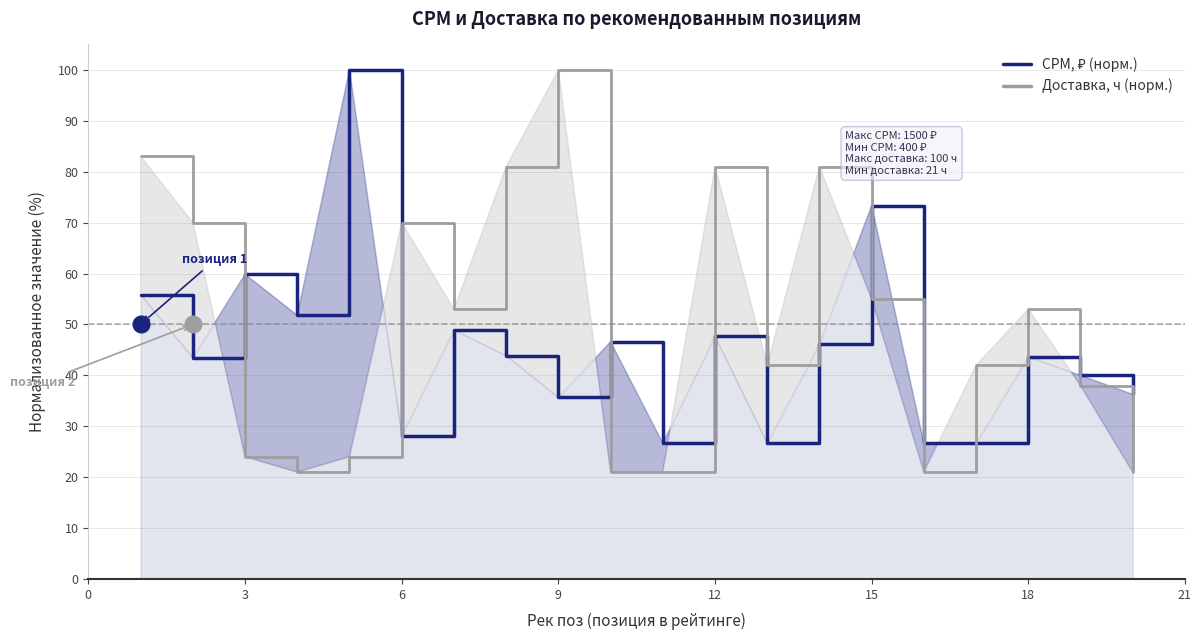

True or false: Доставка, ч (норм.) has a value of 70.0 at 6.

True